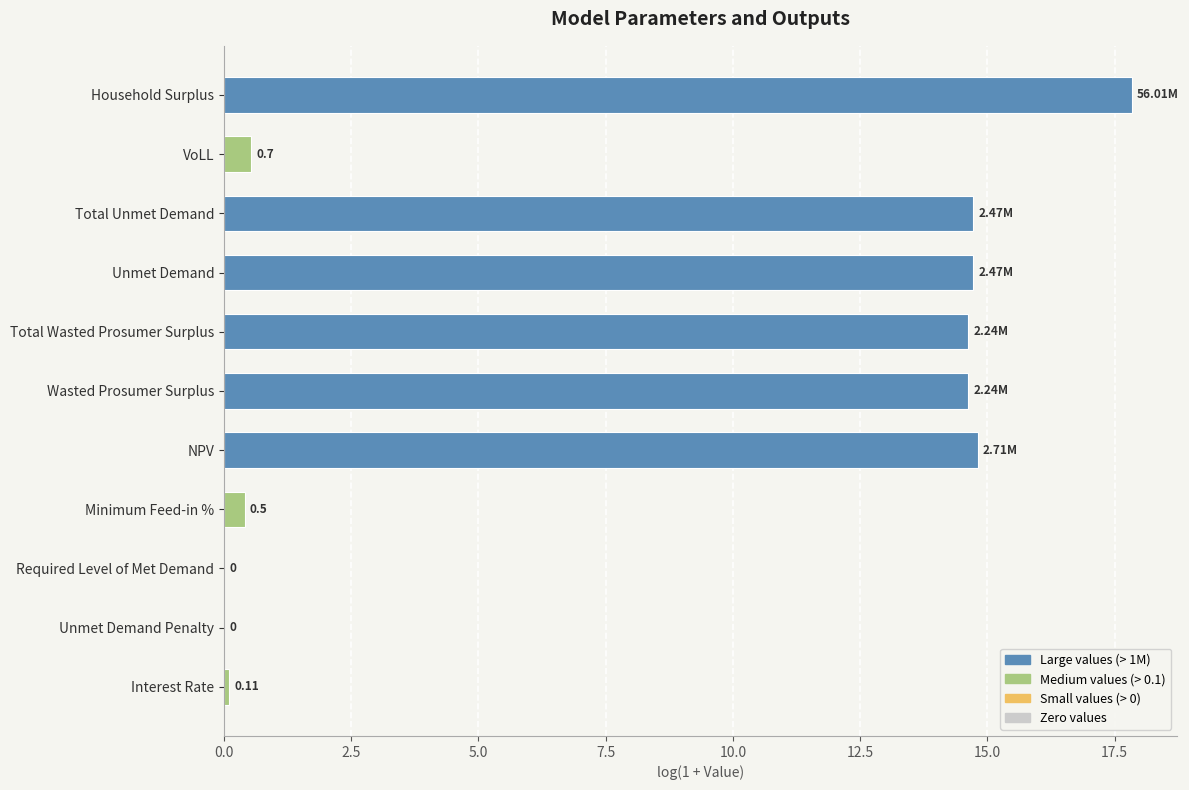

Which category has the highest value across all series?

Household Surplus